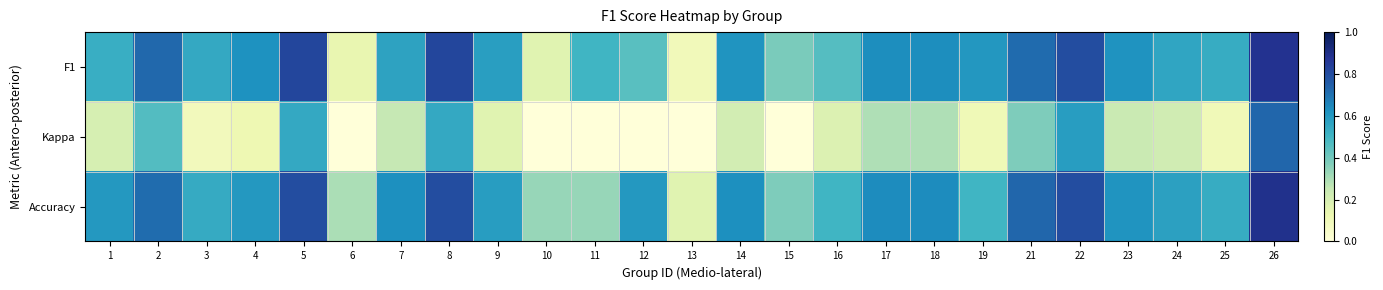

At how many categories does at least one series exceed 0?

25